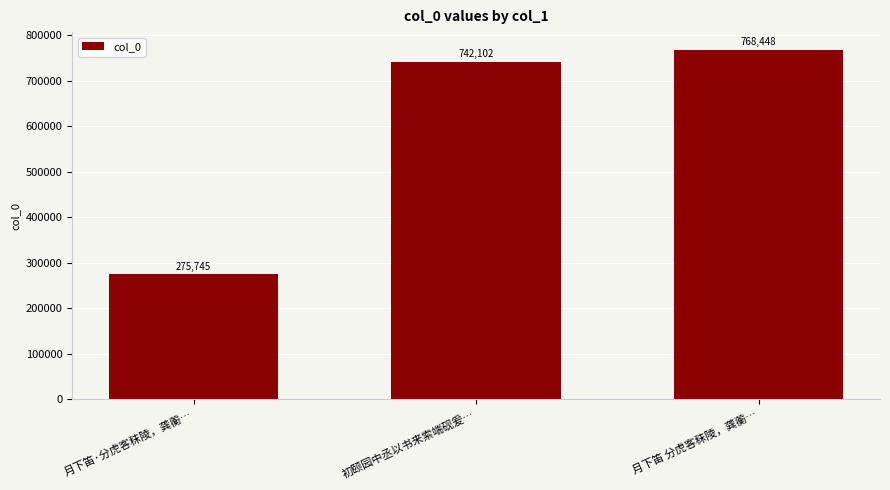

Rank the categories by value from highest to lowest.

月下笛 分虎客秣陵，龚蘅…, 初颐园中丞以书来索端砚爰…, 月下笛·分虎客秣陵，龚蘅…